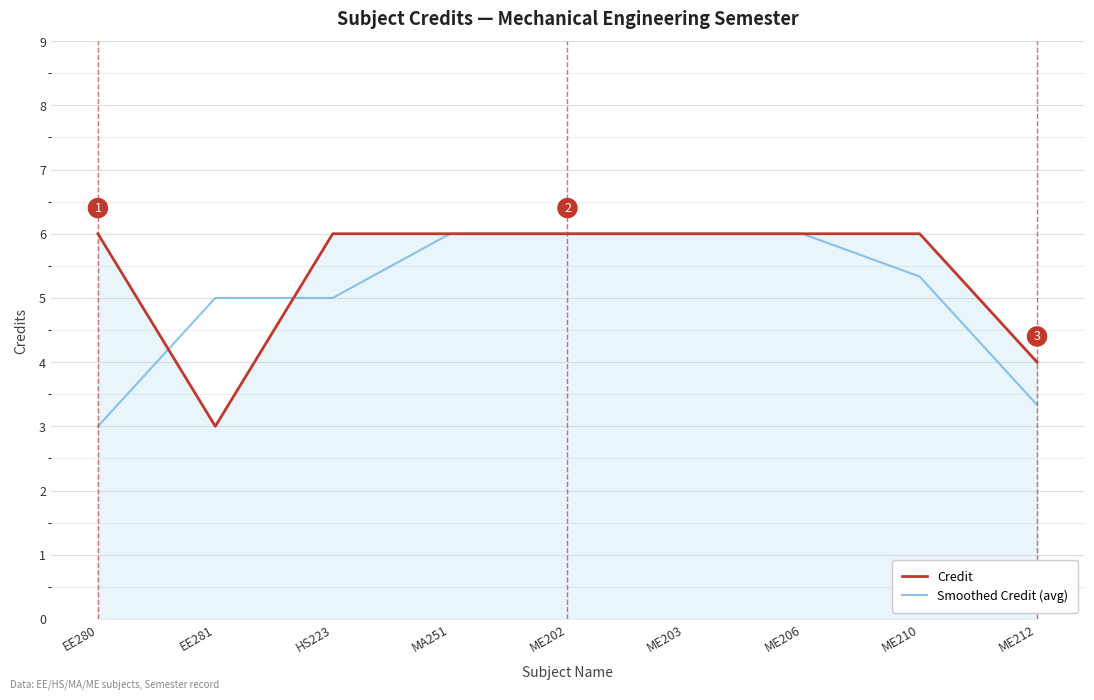

What is the maximum value shown in the chart?

6.0